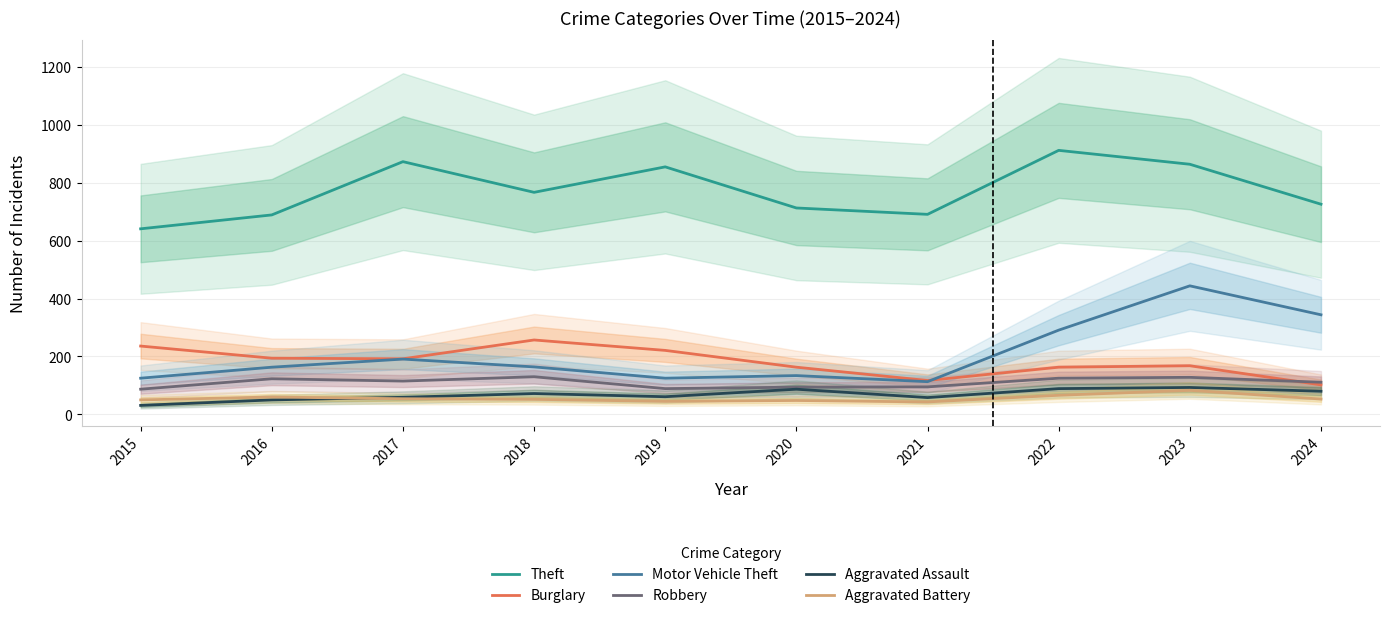

Where is the first local maximum for Motor Vehicle Theft?

2017